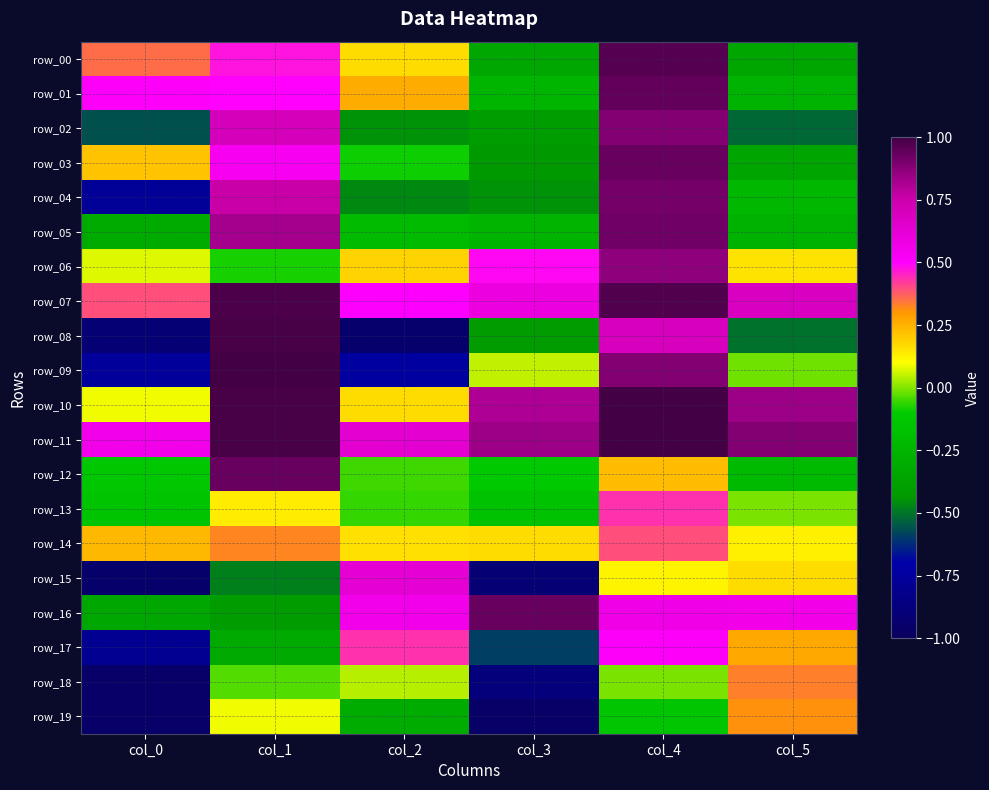

Count the number of data series in this chart.

20